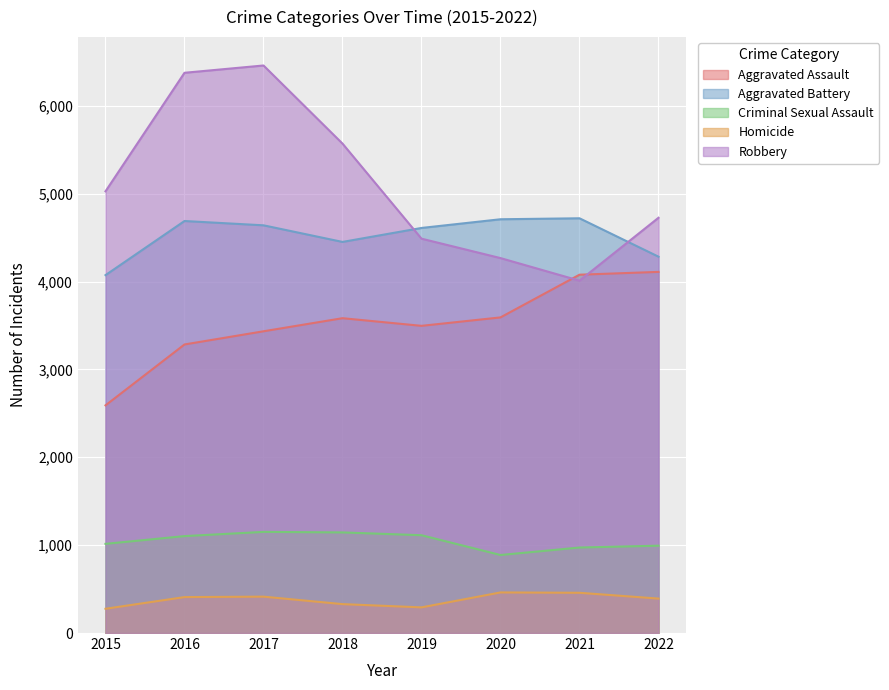

Which category has the highest value in the Aggravated Battery series?

2021